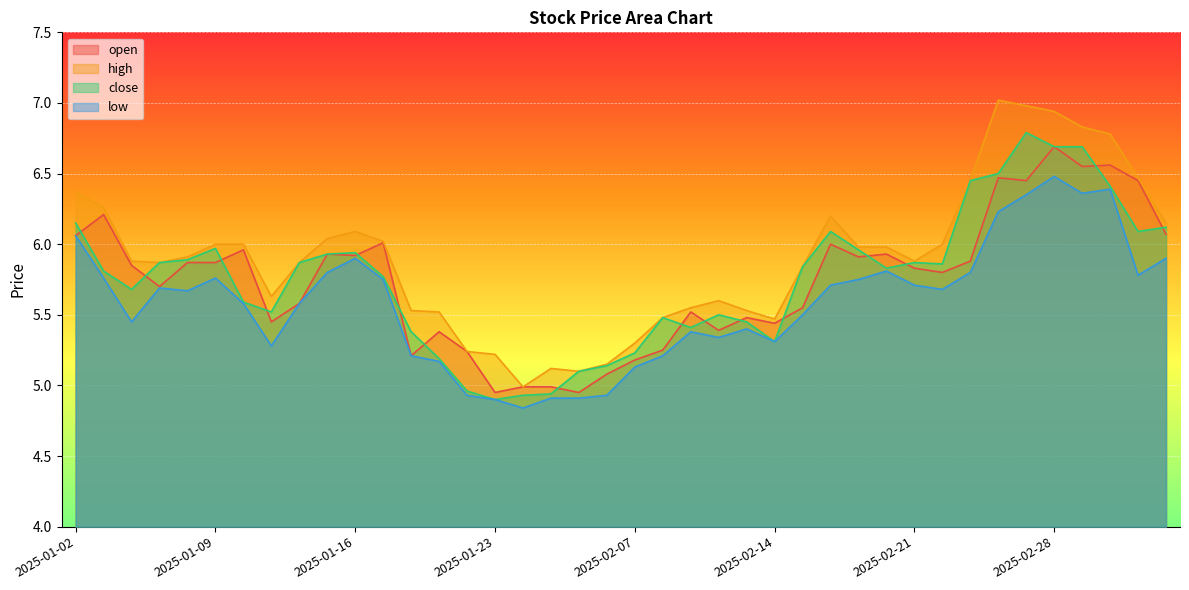

In open, how many points are higher than both neighbors (excluding endpoints)?

12